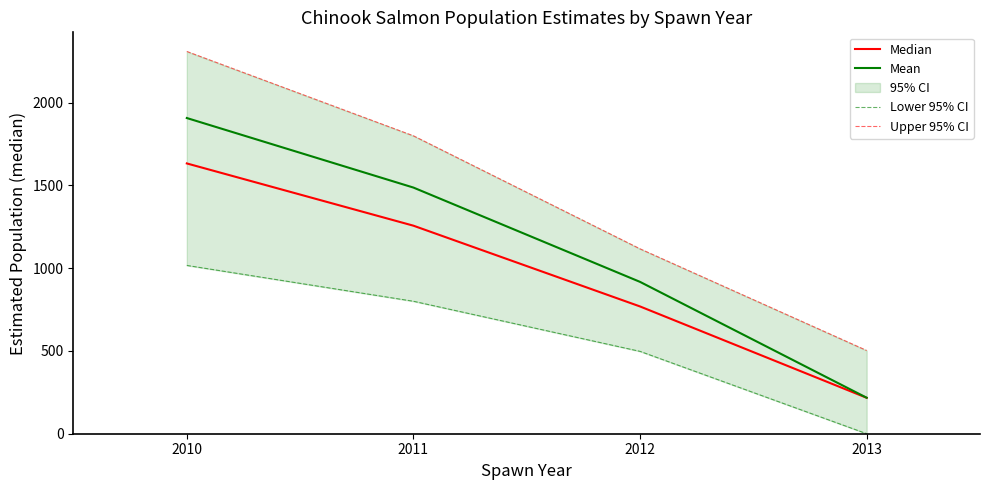

Rank the categories by Mean value from lowest to highest.

2013, 2012, 2011, 2010